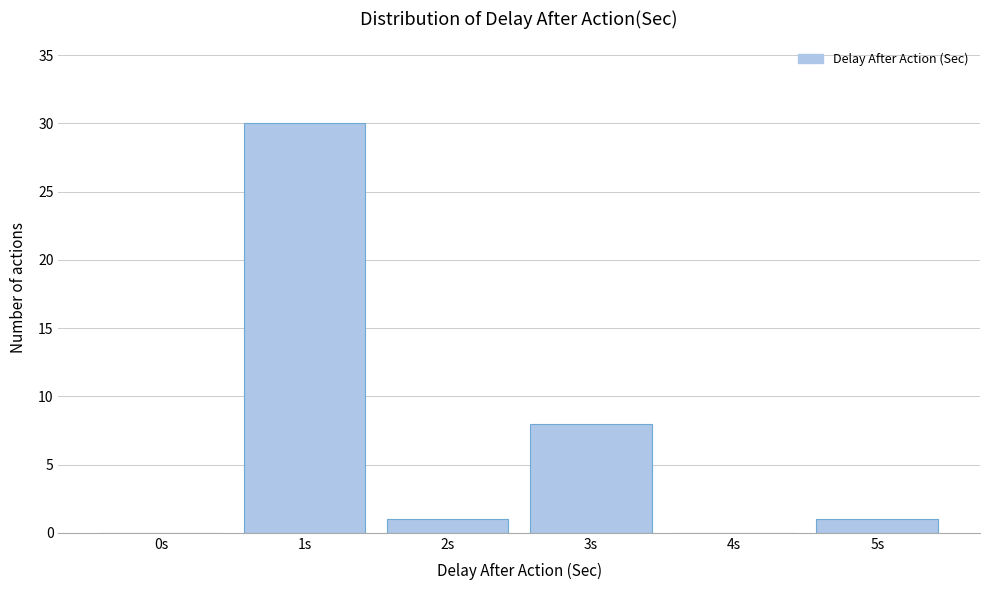

Reading right to left, what are all the values shown in this chart?

5s=1	4s=0	3s=8	2s=1	1s=30	0s=0